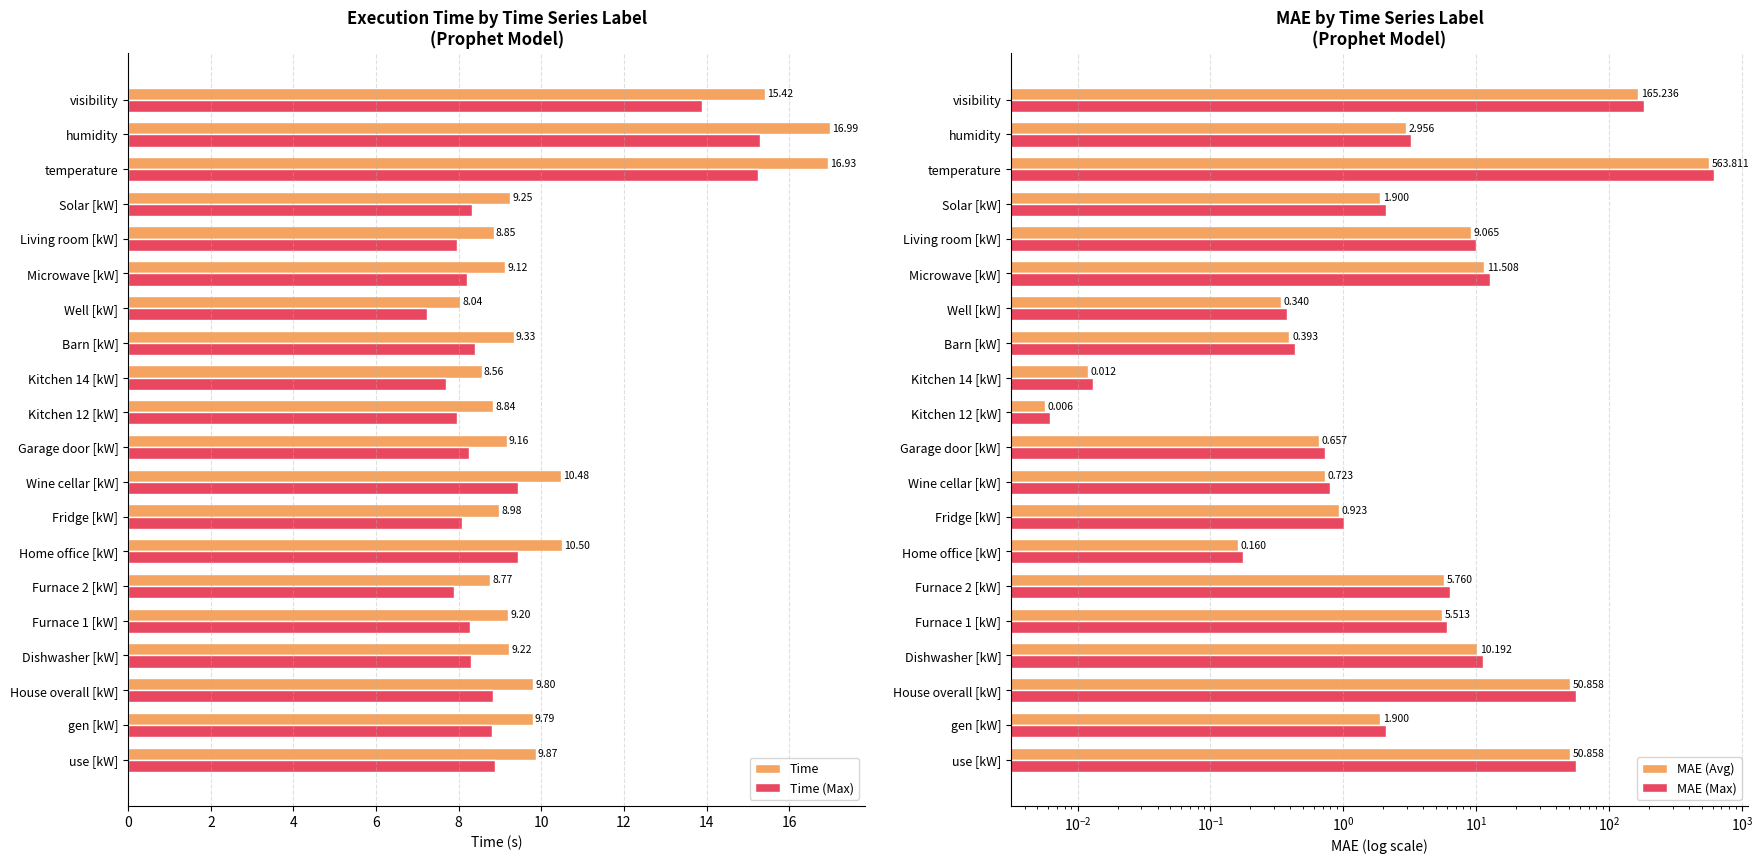

What is the maximum value shown in the chart?

620.2